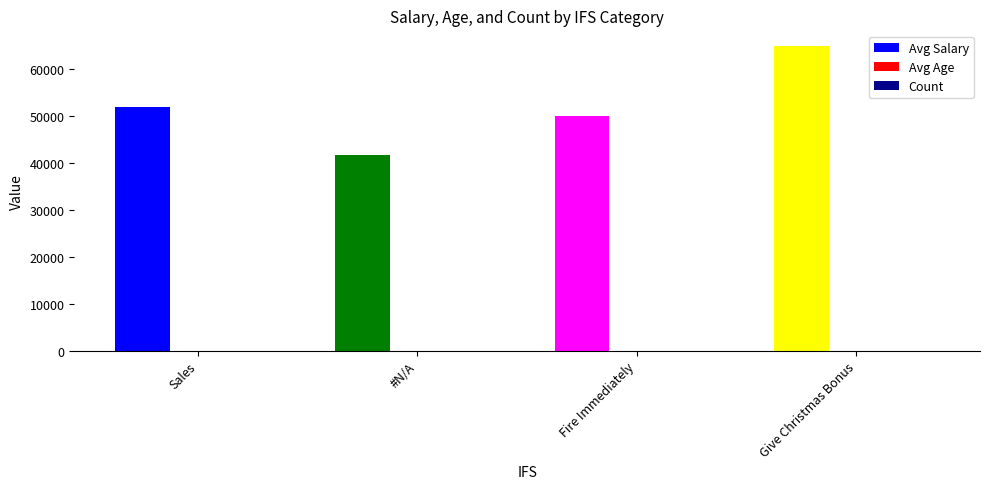

How many distinct data groups are displayed?

3